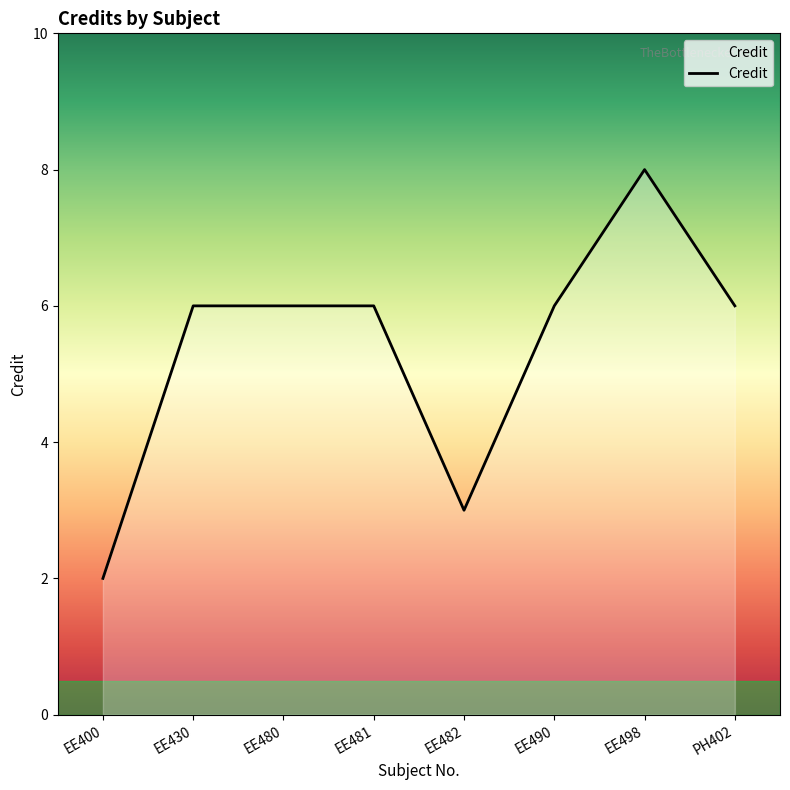

Does the chart have visible grid lines?

No